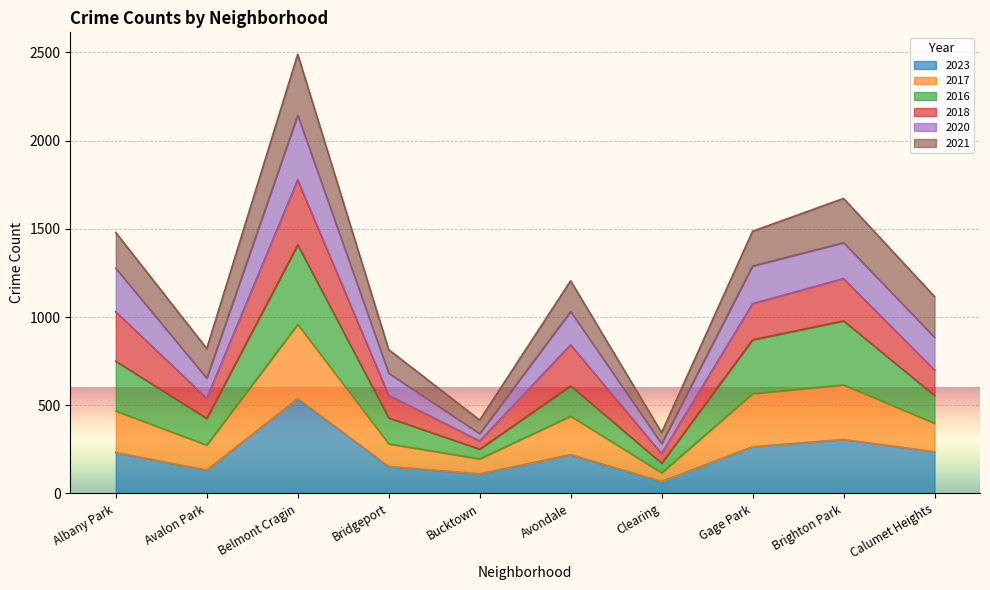

What is the smallest value displayed?

68